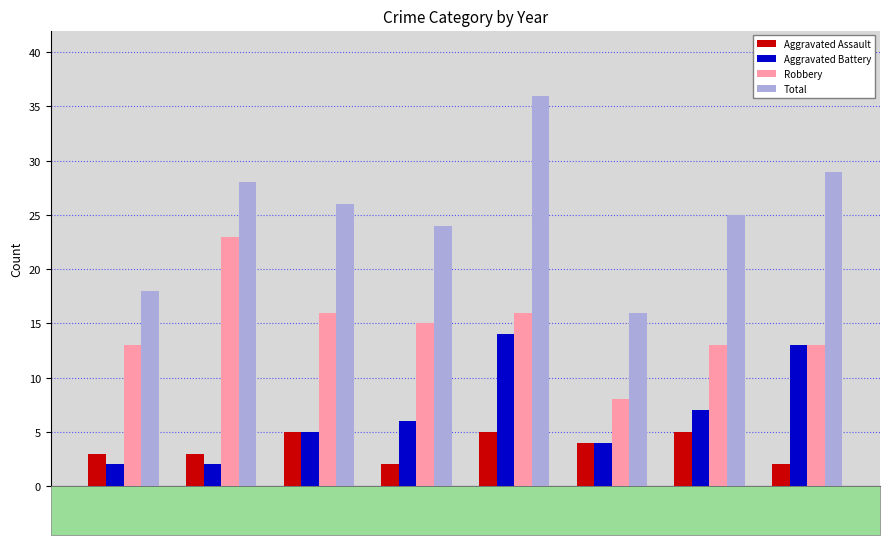

Is it true that Aggravated Assault equals 3 at 2019?

False